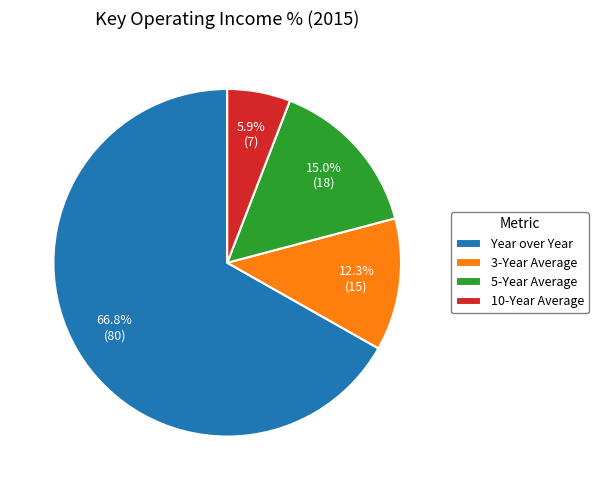

Between Year over Year and 10-Year Average, which is larger?

Year over Year